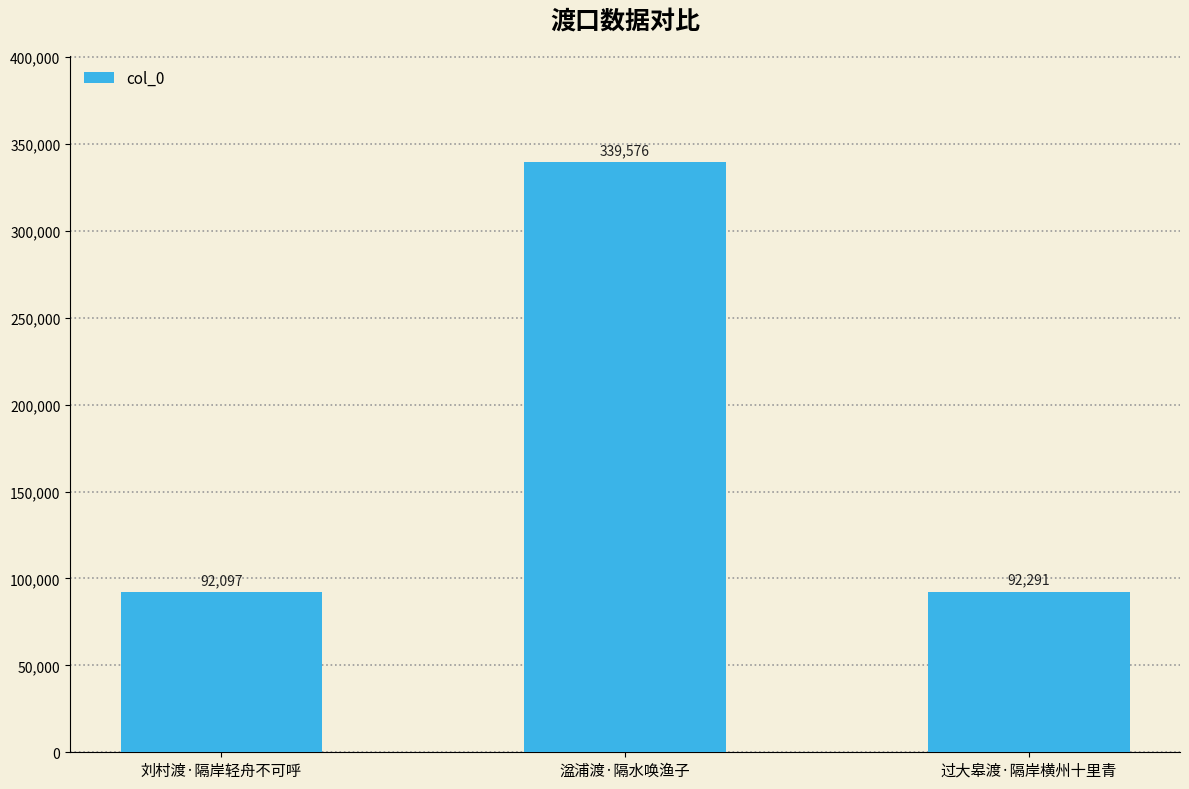

Which category has the lowest value across all series?

刘村渡·隔岸轻舟不可呼